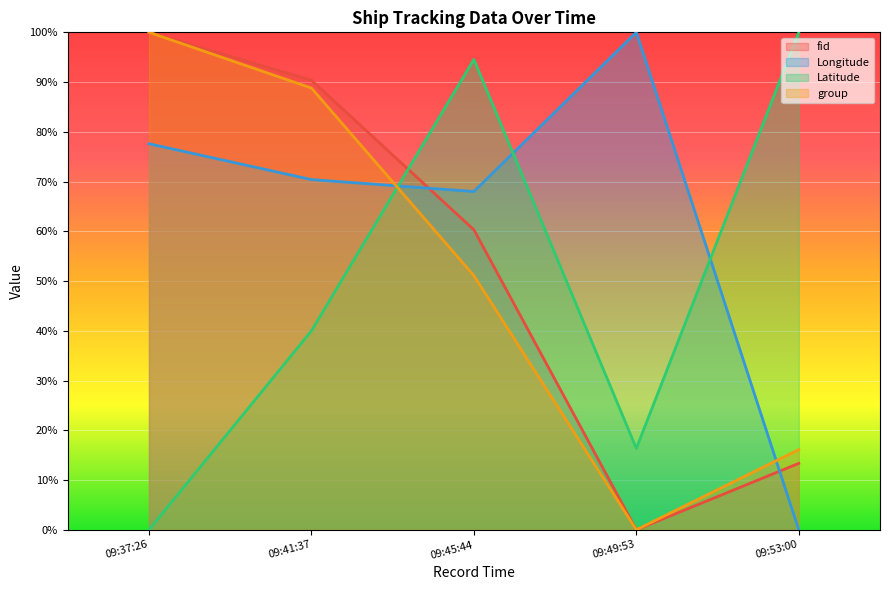

True or false: group has a value of 12.4 at 09:45:44.

False